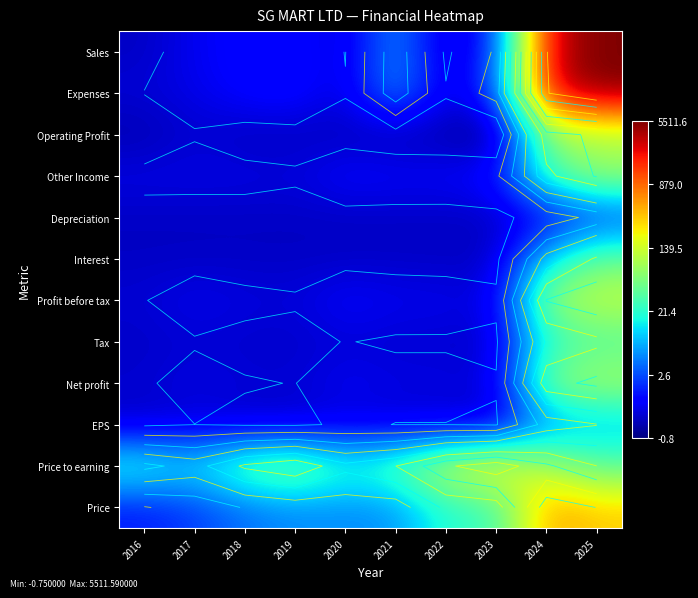

What is the approximate value of EPS at 2024?

1.9